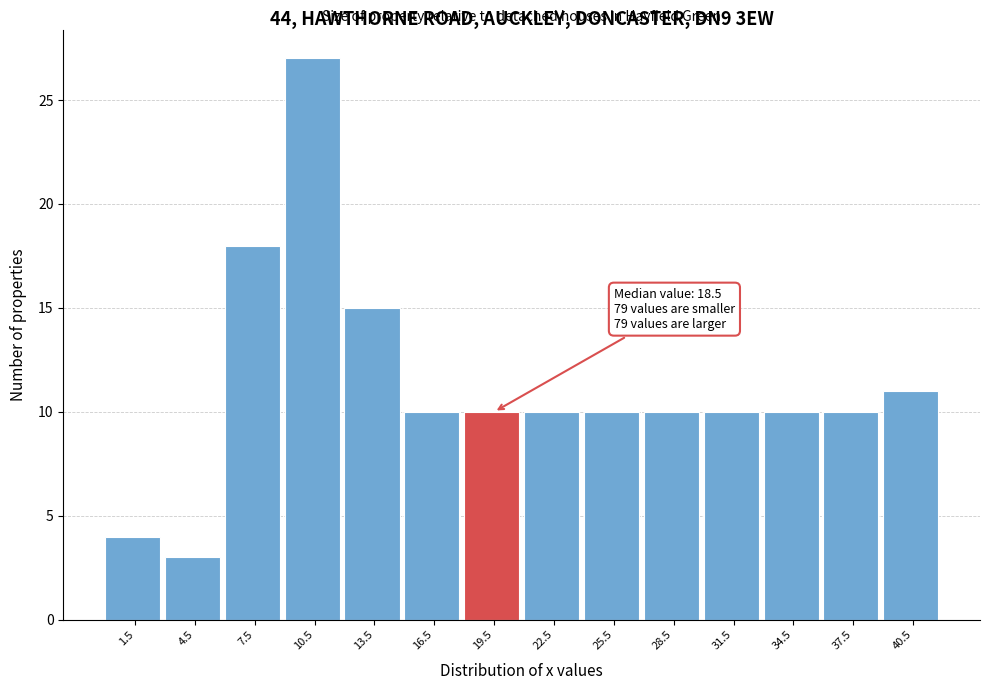

Which range on the x-axis has the tallest bar?

9 to 12